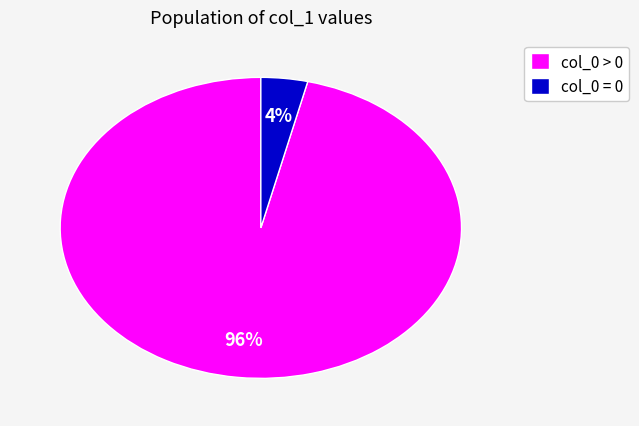

Between col_0 = 0 and col_0 > 0, which is larger?

col_0 > 0